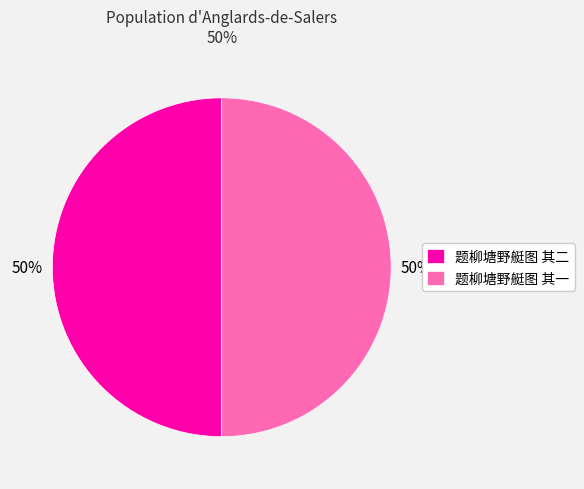

True or false: 题柳塘野艇图 其二 accounts for 50% of the total.

True